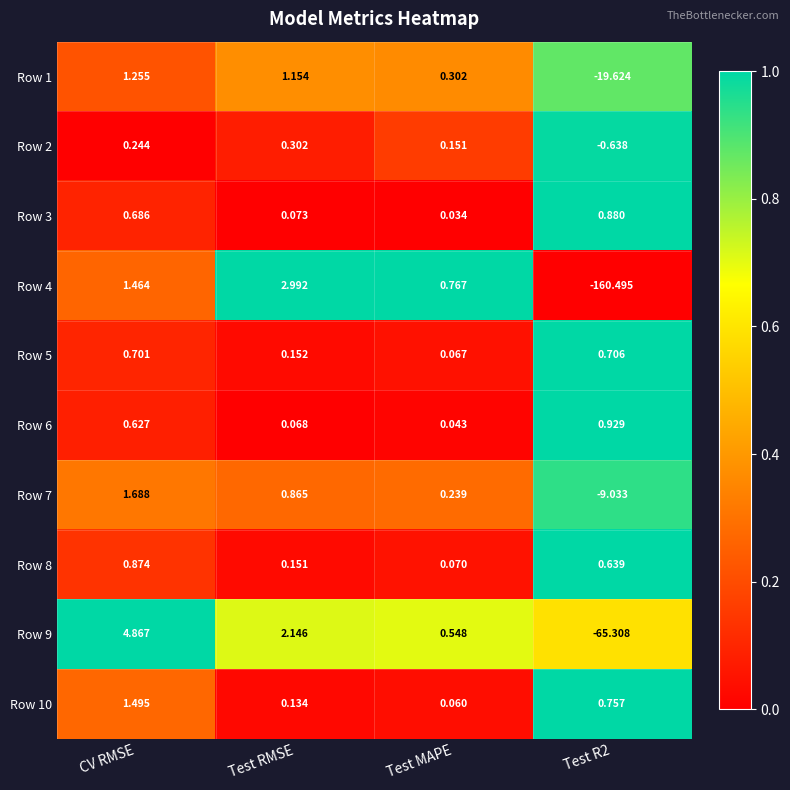

Is the value of Row 7 at Test RMSE greater than the value of Row 9 at Test RMSE?

No